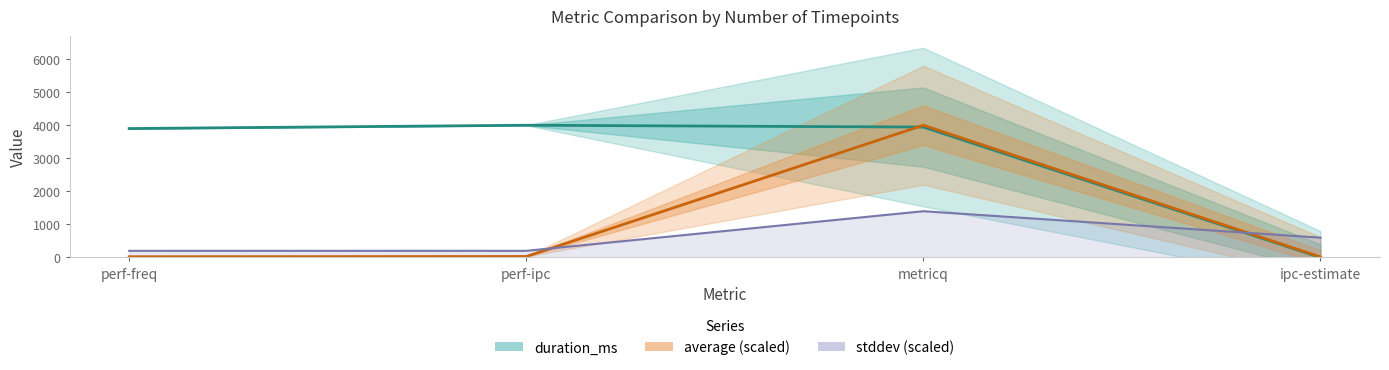

True or false: duration_ms has more than 0 interior local peaks.

True